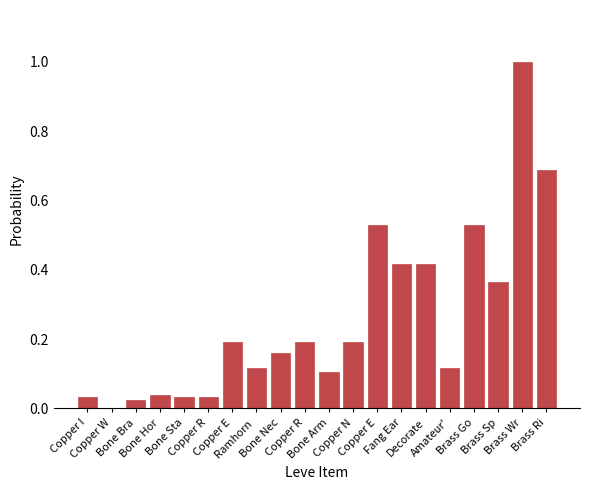

Between Bone Bra and Decorate, which is larger?

Decorate